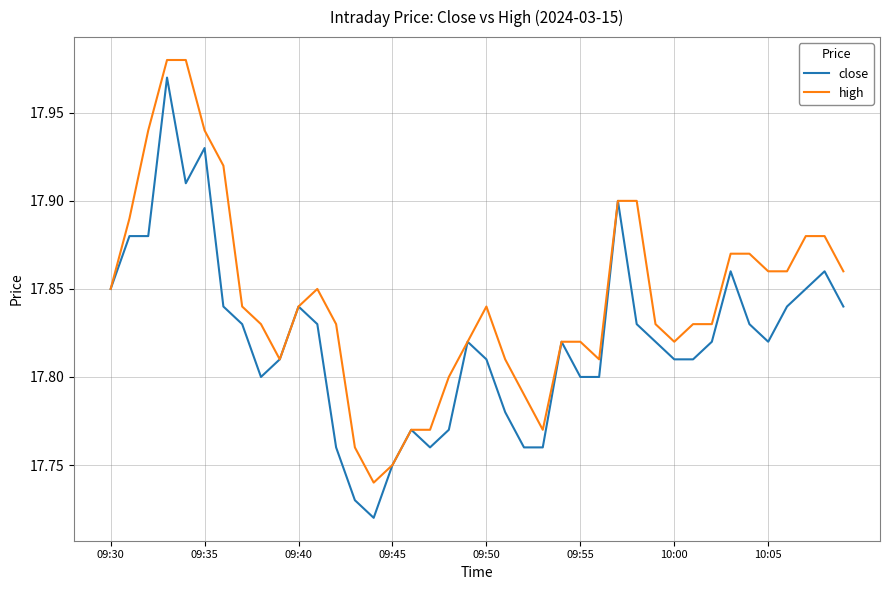

Which series has the largest total across all categories?

high